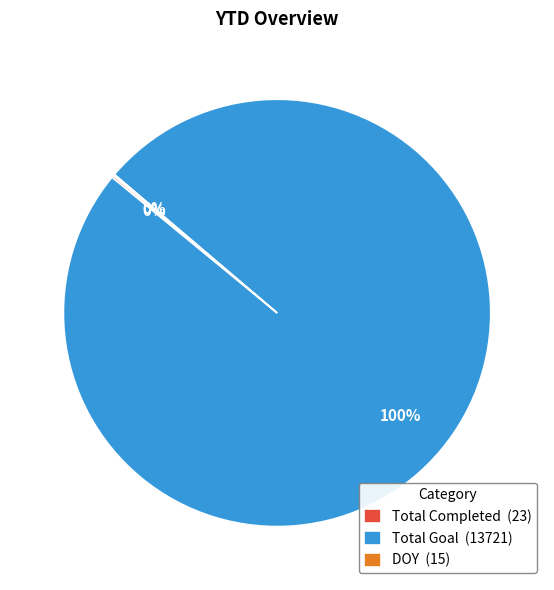

Which category has the biggest portion of the pie?

Total Goal